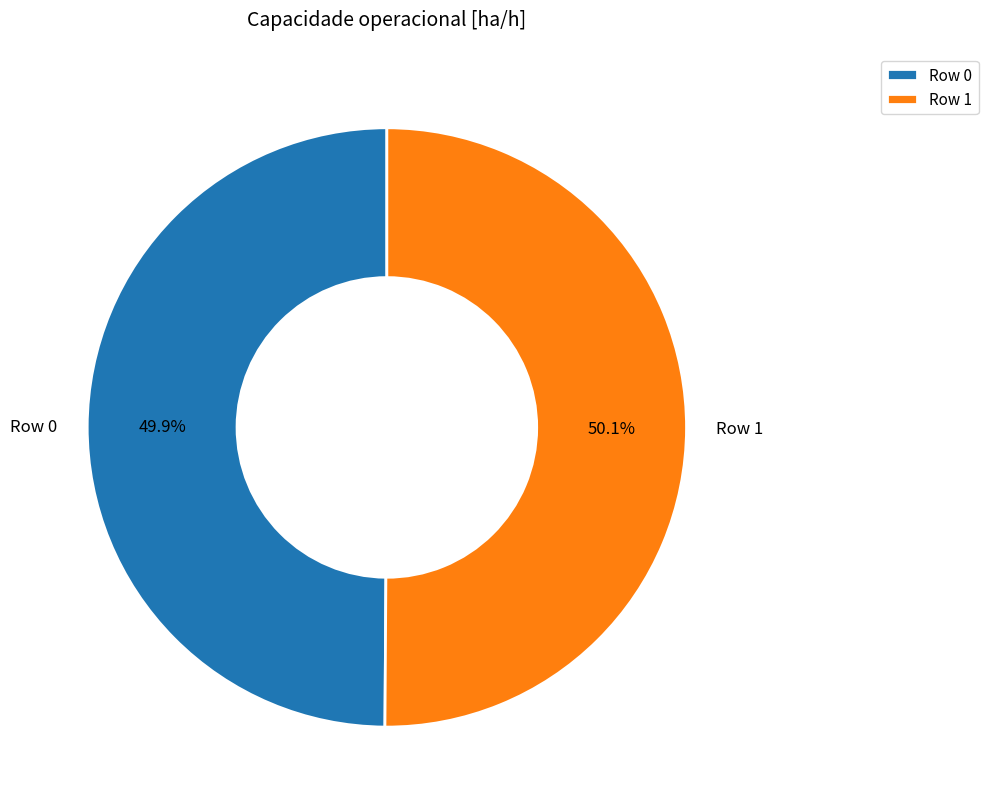

To the nearest percent, what portion does Row 0 represent?

50%